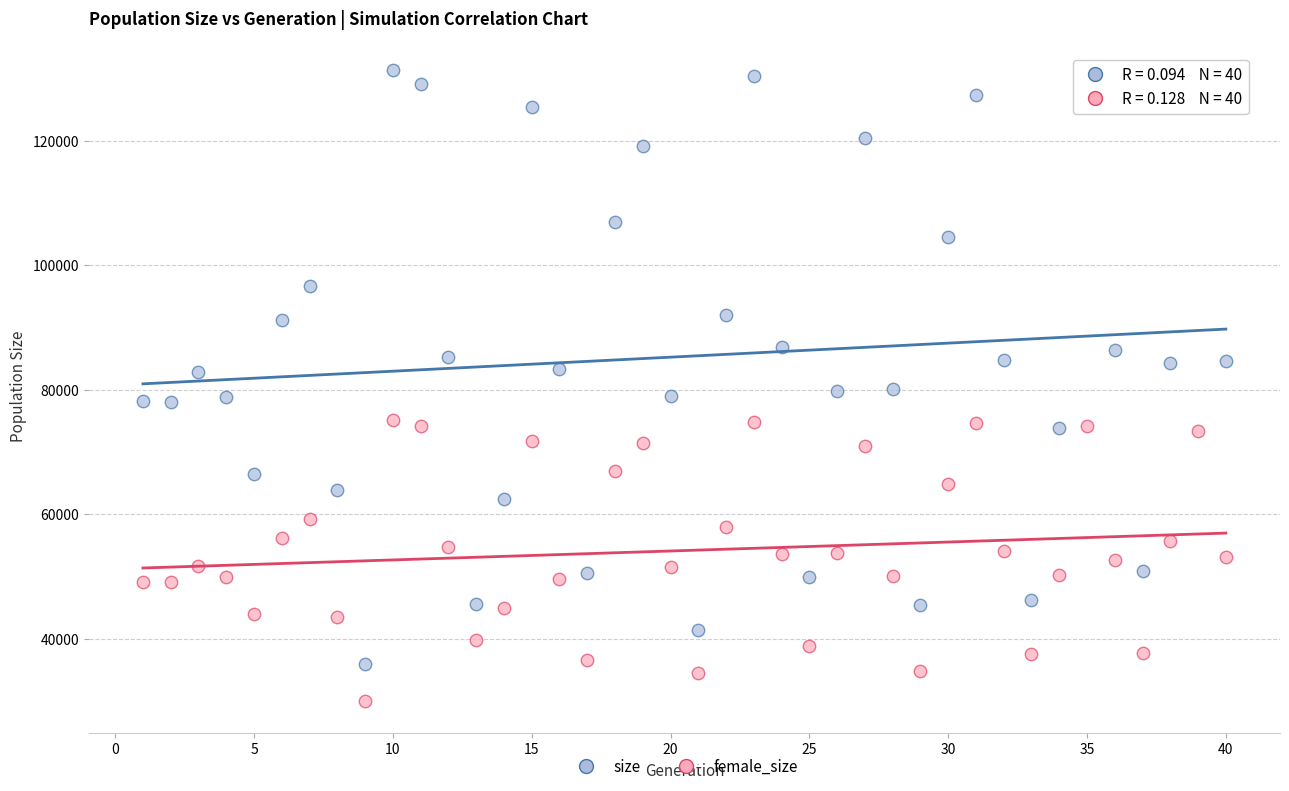

Across all data points, what is the range of X values (max minus min)?

39